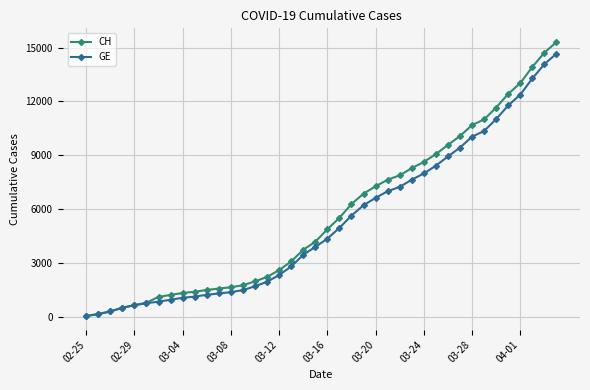

What is the maximum value for CH?

15304